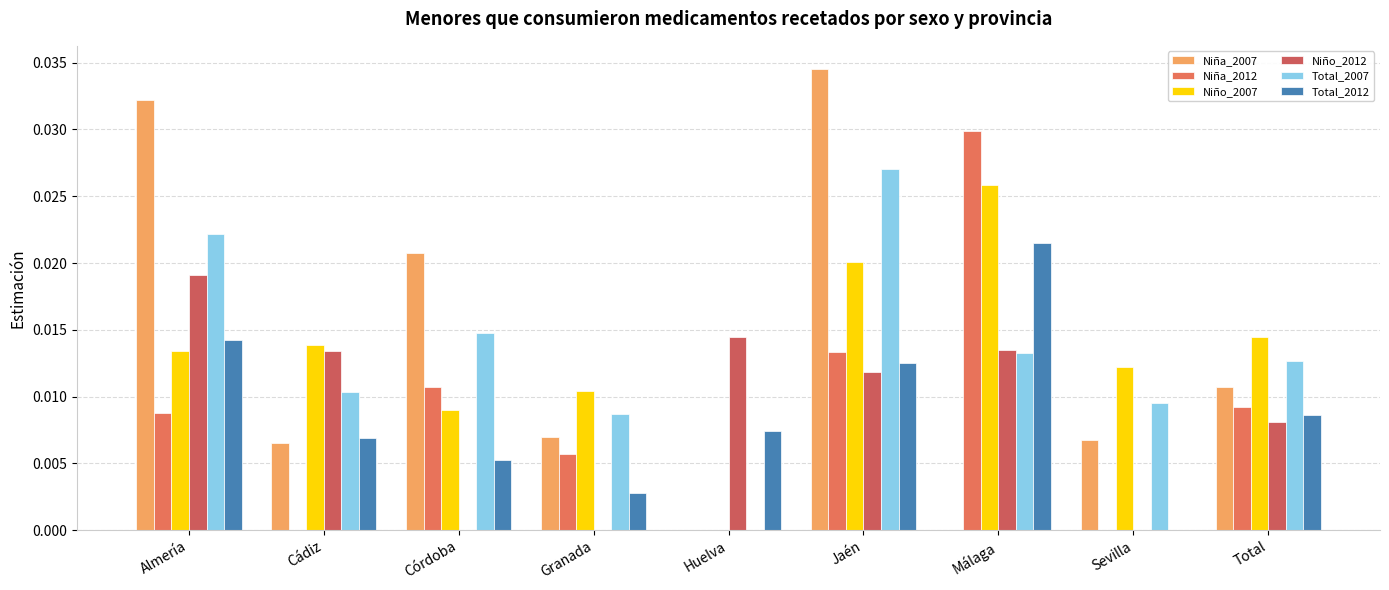

How many groups of bars are there?

9